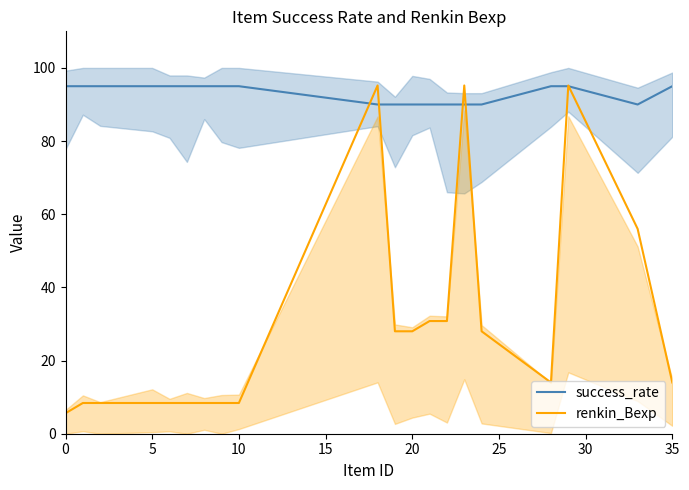

What is the lowest value of the success_rate series?

90.0